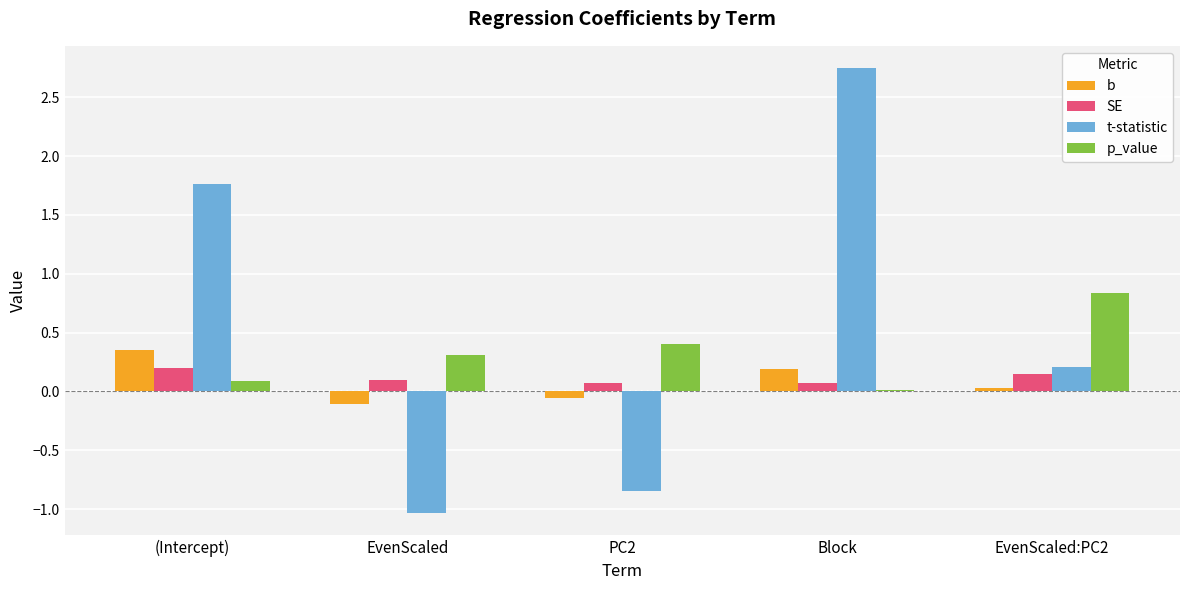

Count the SE values in the range 0 to 1.

5